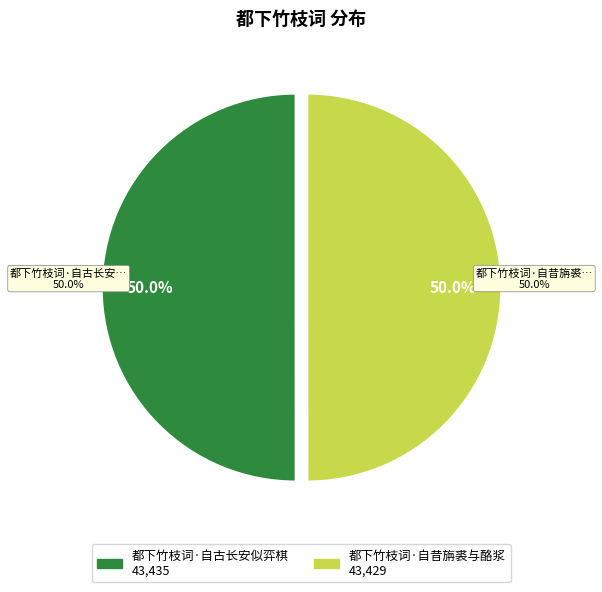

To the nearest percent, what percentage of the pie is 都下竹枝词·自昔旃裘与酪浆?

50%